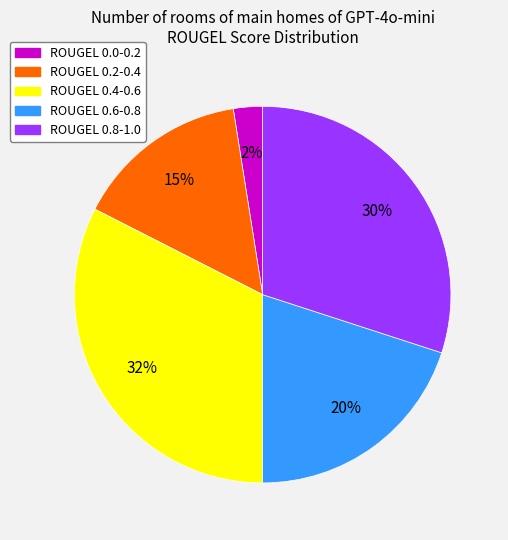

Is there a majority slice in this chart?

No